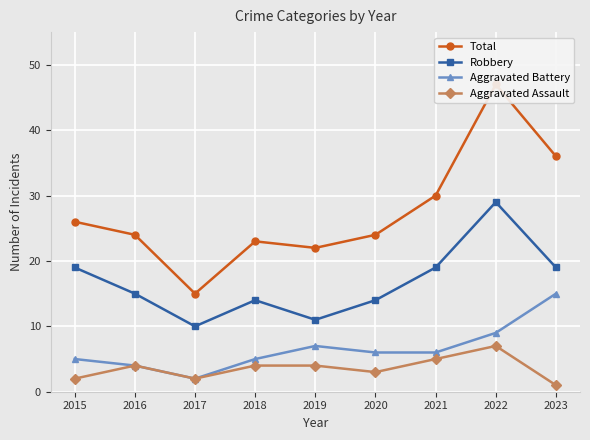

At which label is Robbery closest to 19?

2015